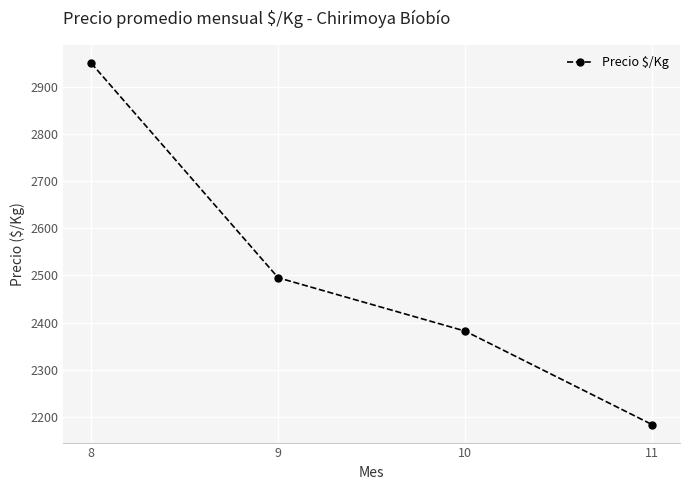

What is the approximate value at 8?

2950.0